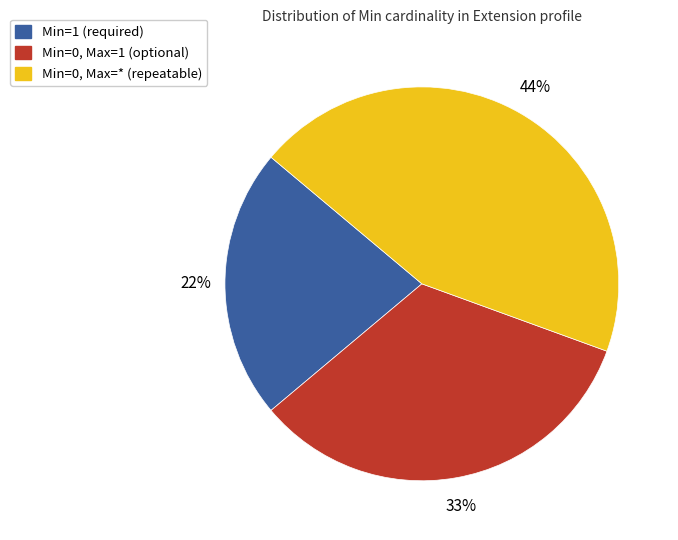

How many slices are in this pie chart?

3